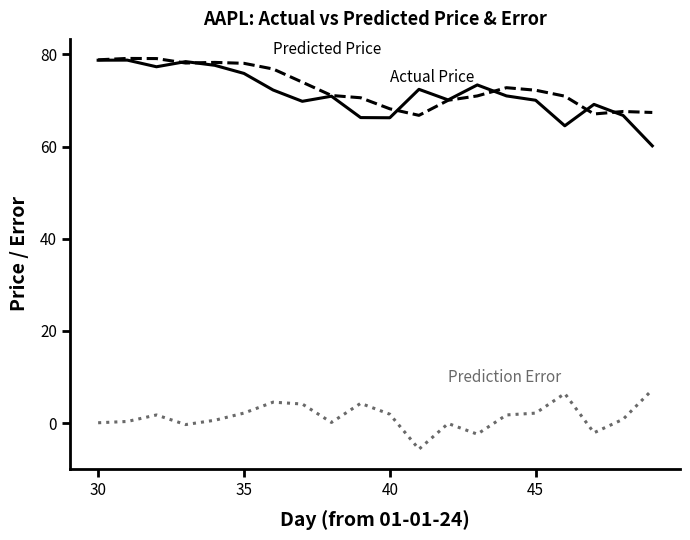

What is the maximum value shown in the chart?

79.1